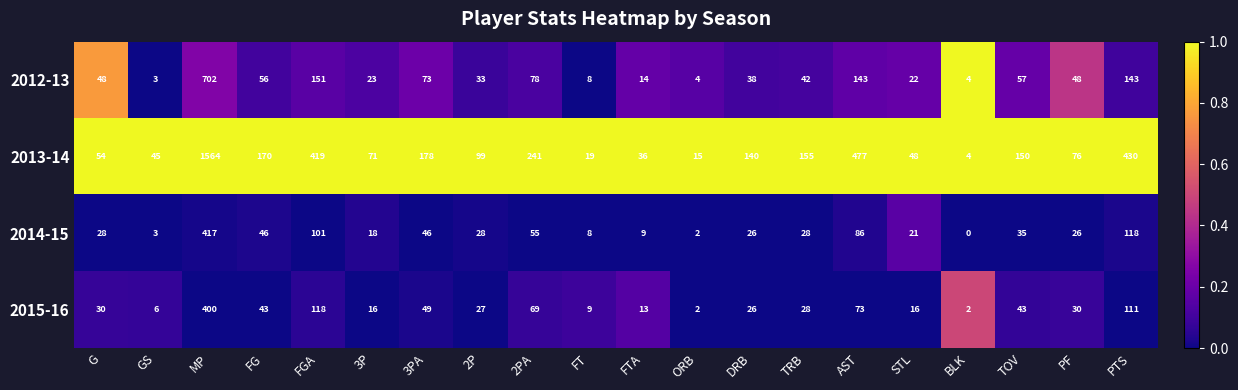

What is the total value across all series at TOV?

285